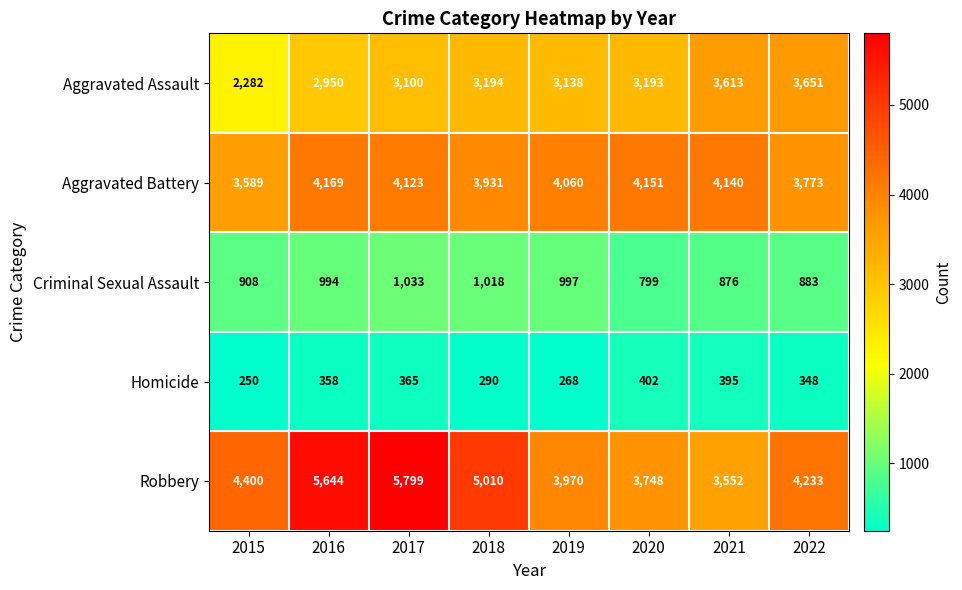

How many values in the Robbery series are below 4400?

4